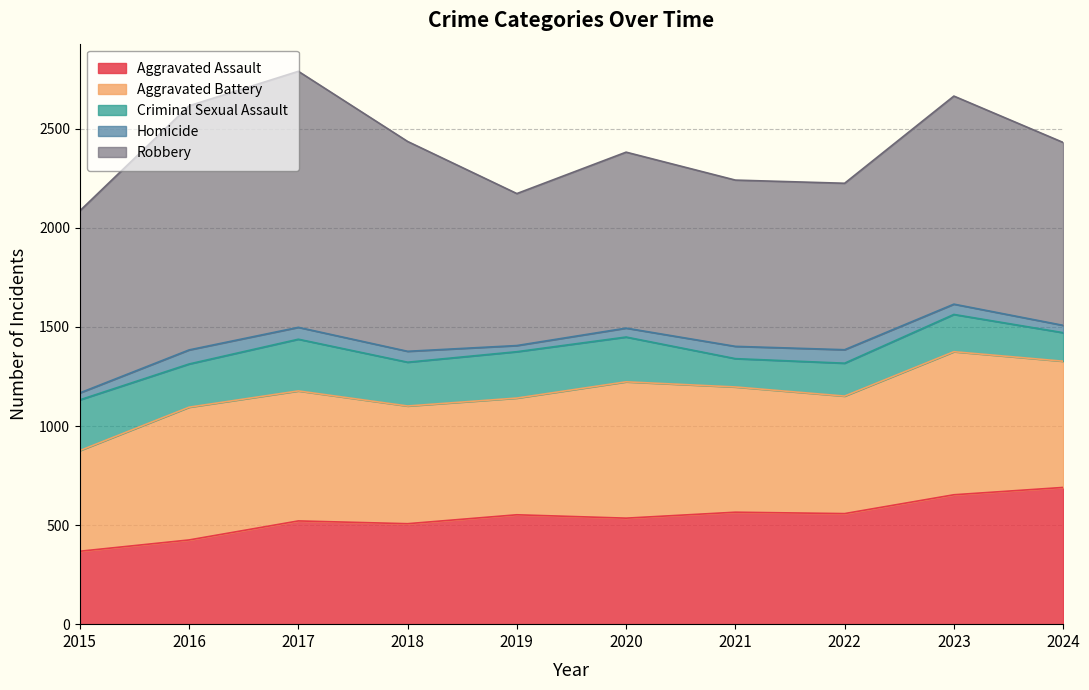

What is the maximum value for Aggravated Assault?

690